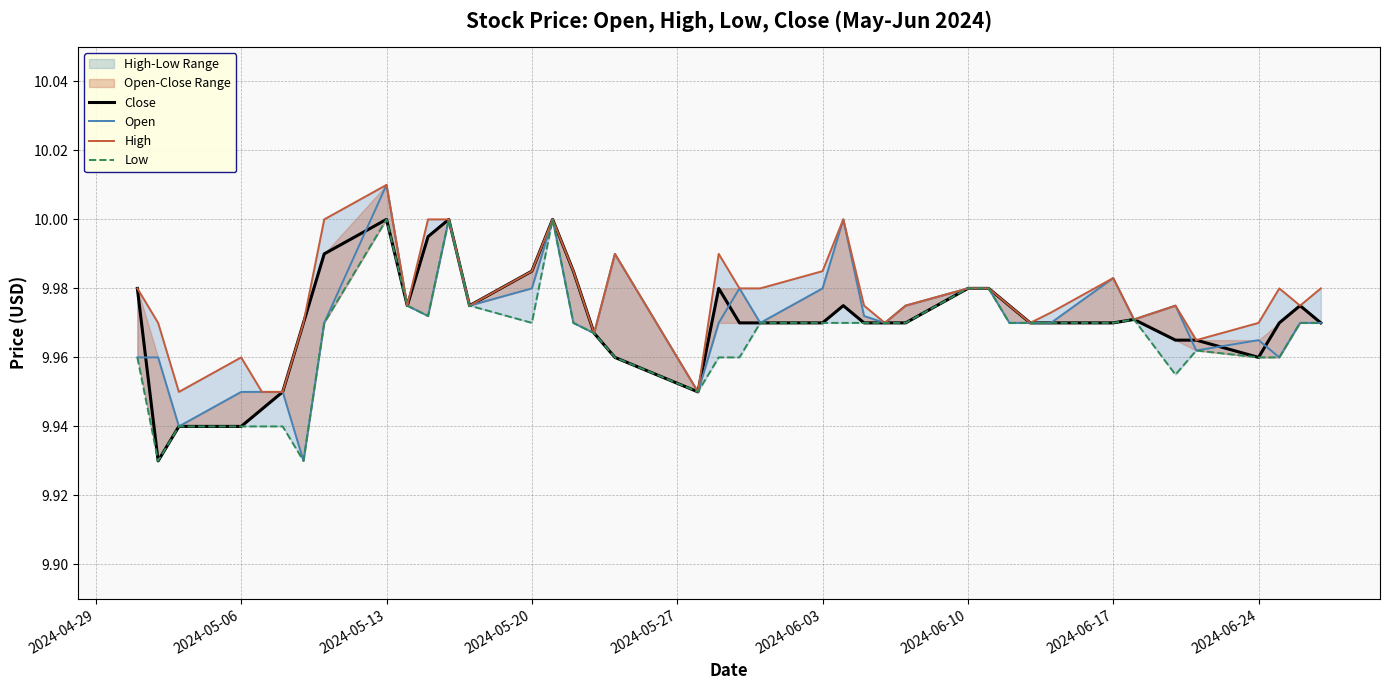

How many lines are shown in the chart?

4